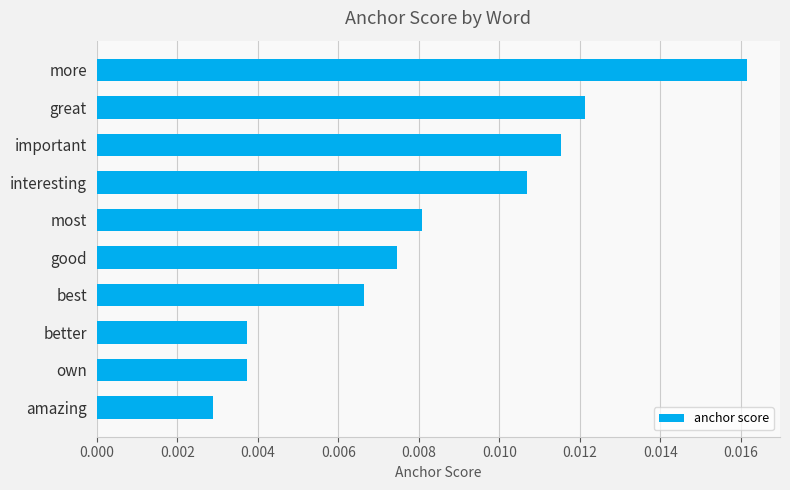

At which label is the value closest to 0?

amazing